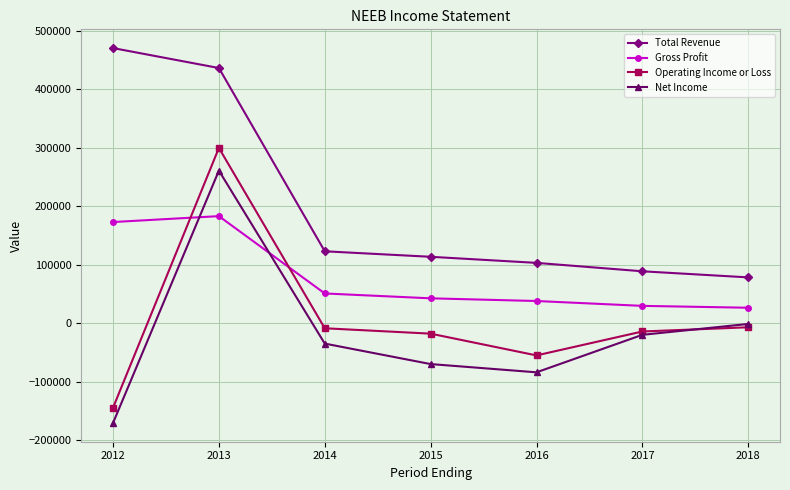

At which category does Operating Income or Loss reach its first local peak?

2013